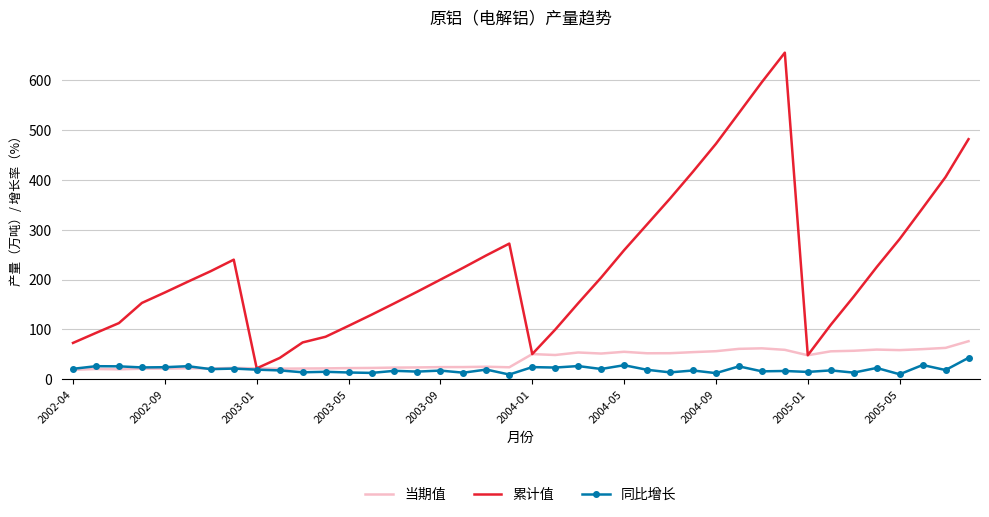

What is the minimum value for 当期值?

18.6